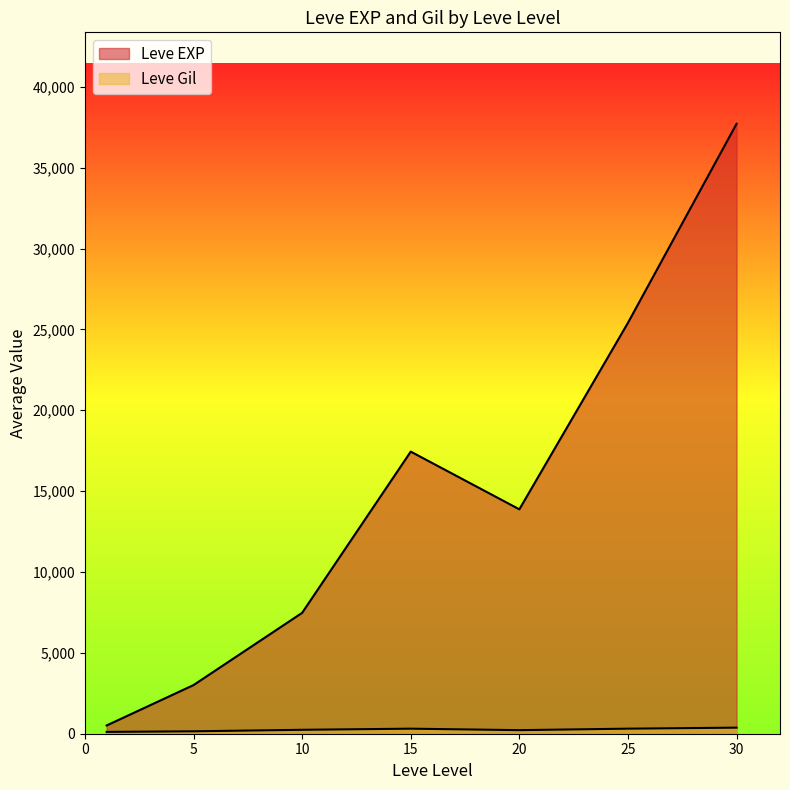

Which series has the widest spread of values?

Leve EXP